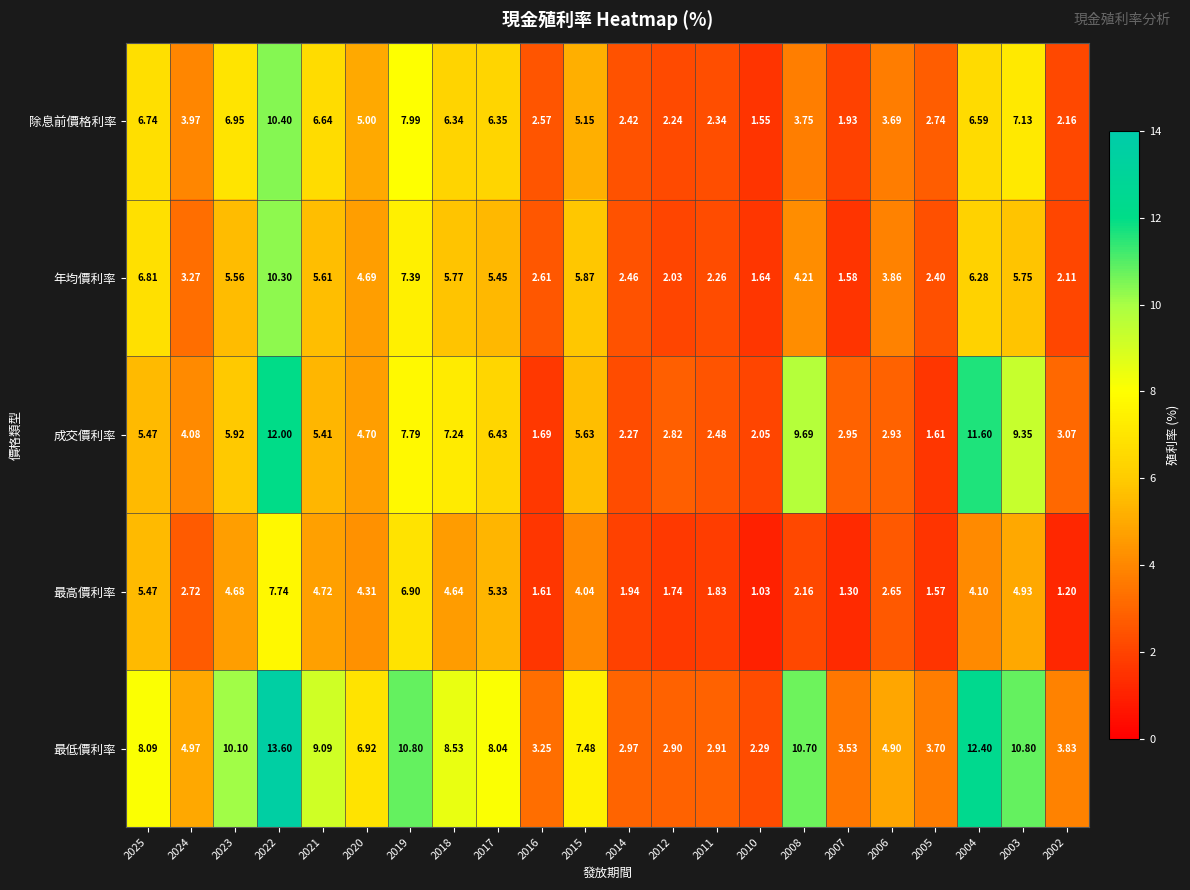

Between 2007 and 2004, which series saw the biggest shift?

最低價利率